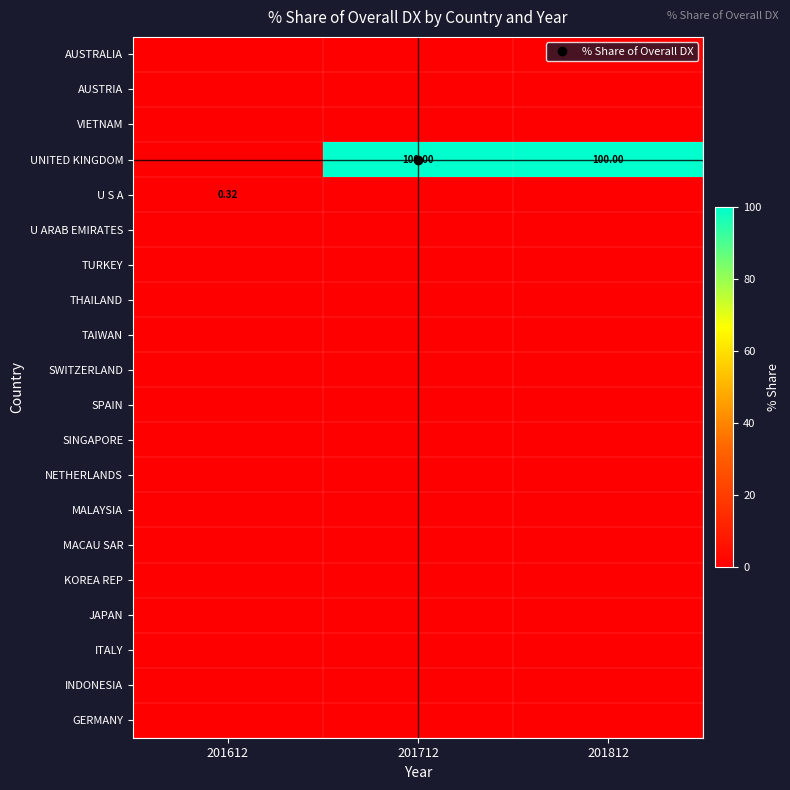

Which series has the largest range (max minus min)?

UNITED KINGDOM